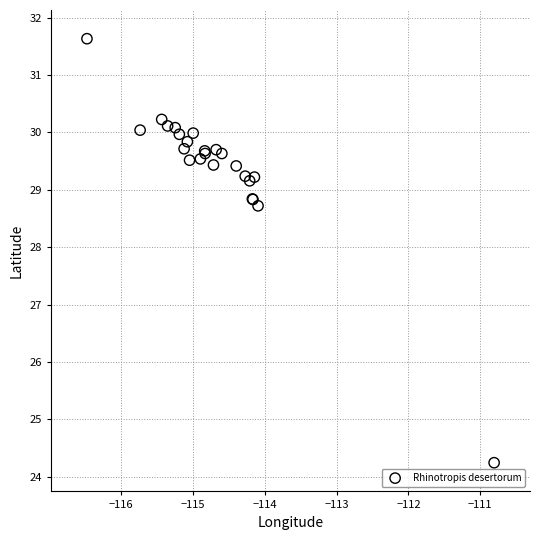

What Y value in the scatter plot is closest to 27?

28.7